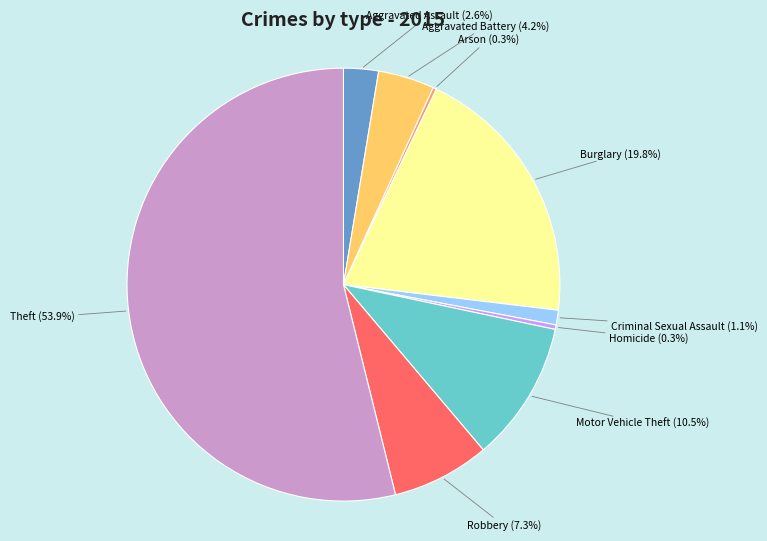

Which slice is the largest?

Theft